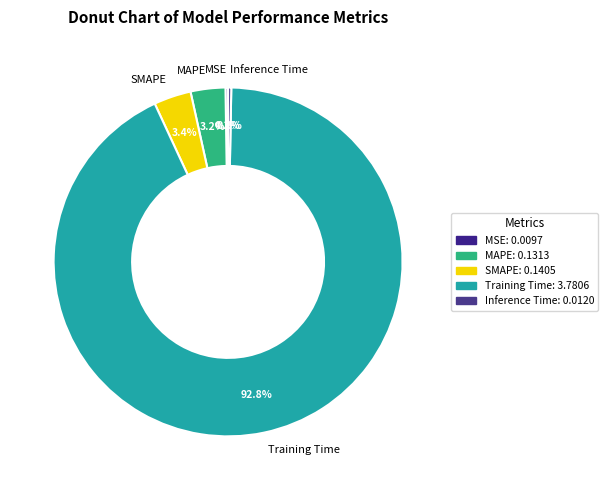

What percentage is NOT represented by Inference Time?

99.7%